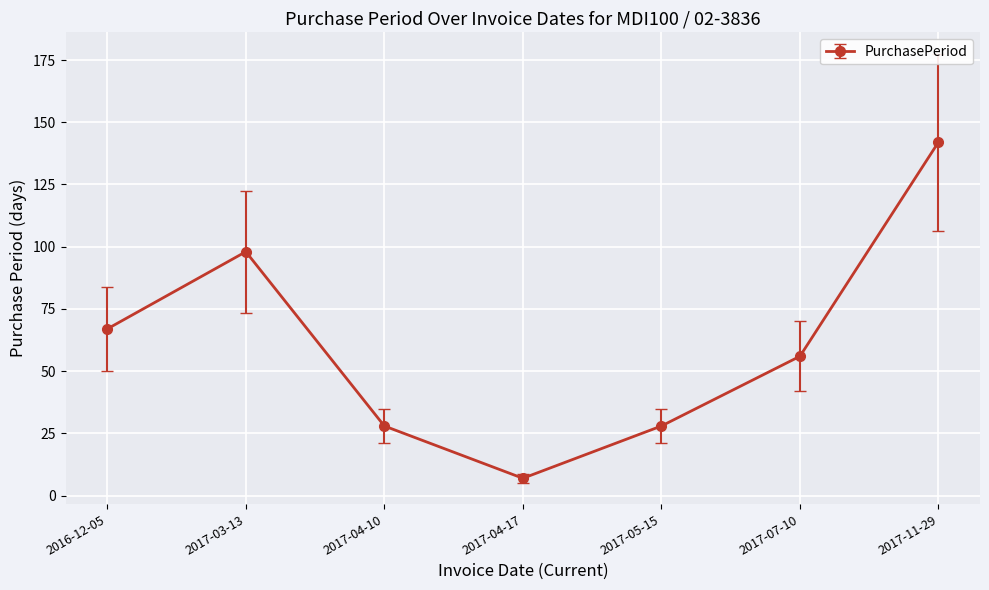

Approximately how many times larger is the value at 2017-05-15 compared to 2017-11-29?

0.2